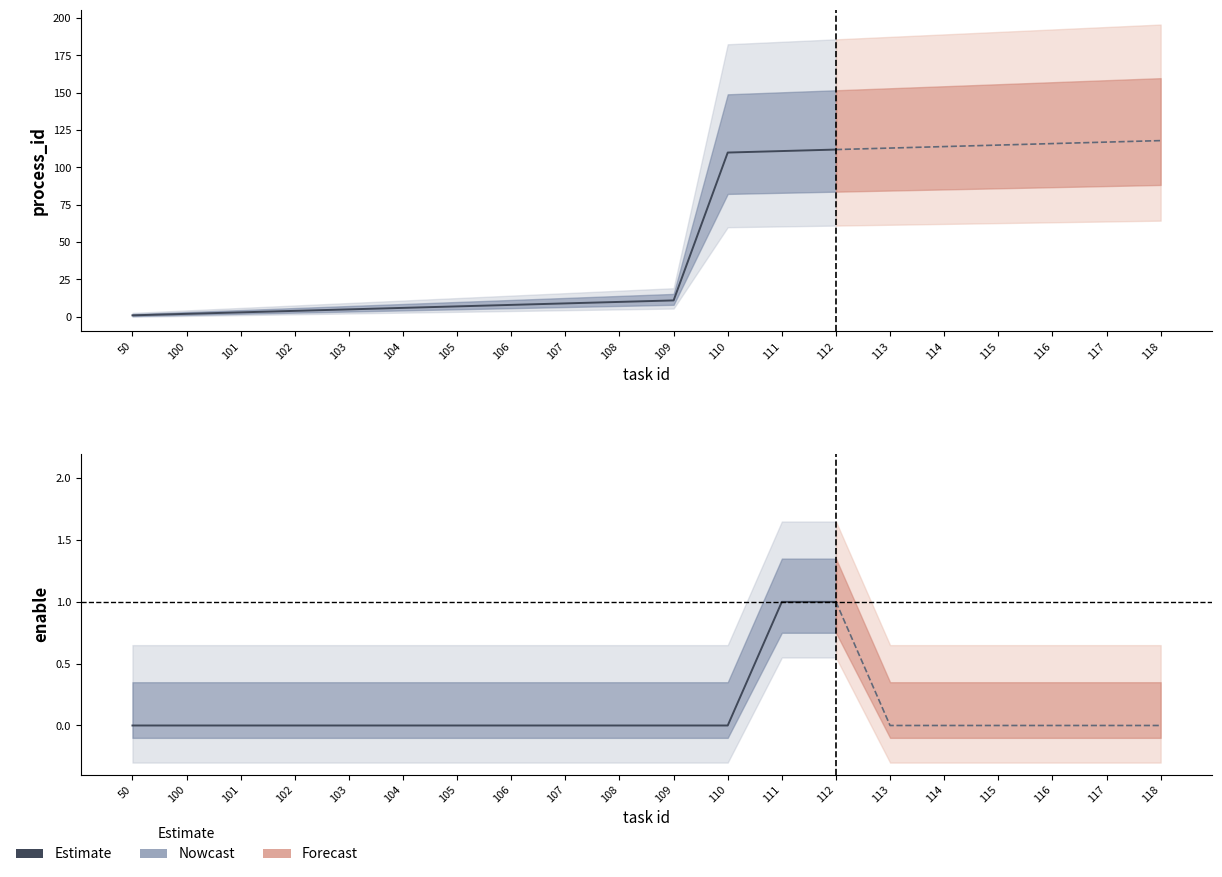

Is this an area chart (filled region under the line)?

No